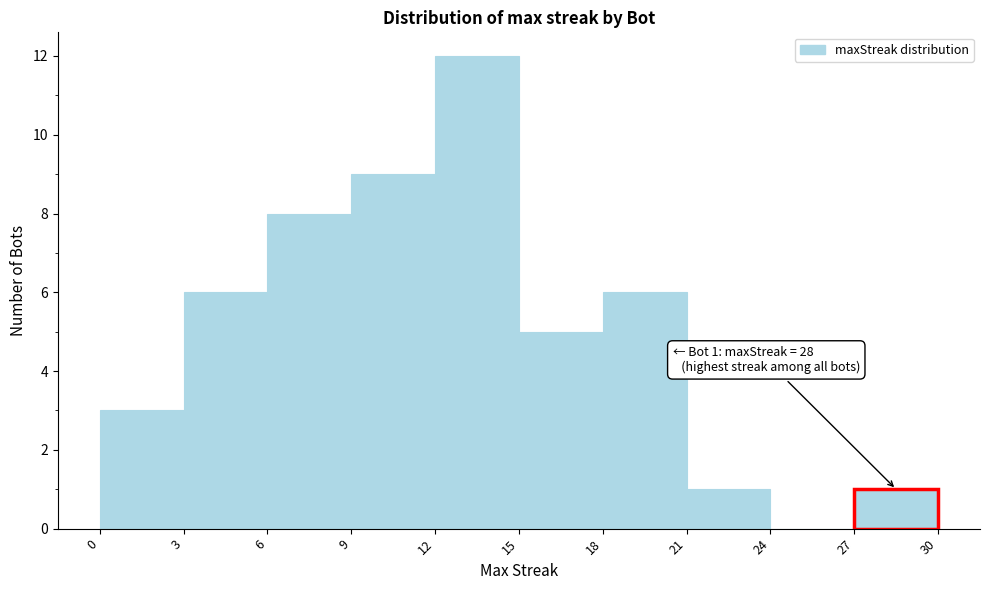

Over which range of the x-axis is the bar tallest?

12 to 15